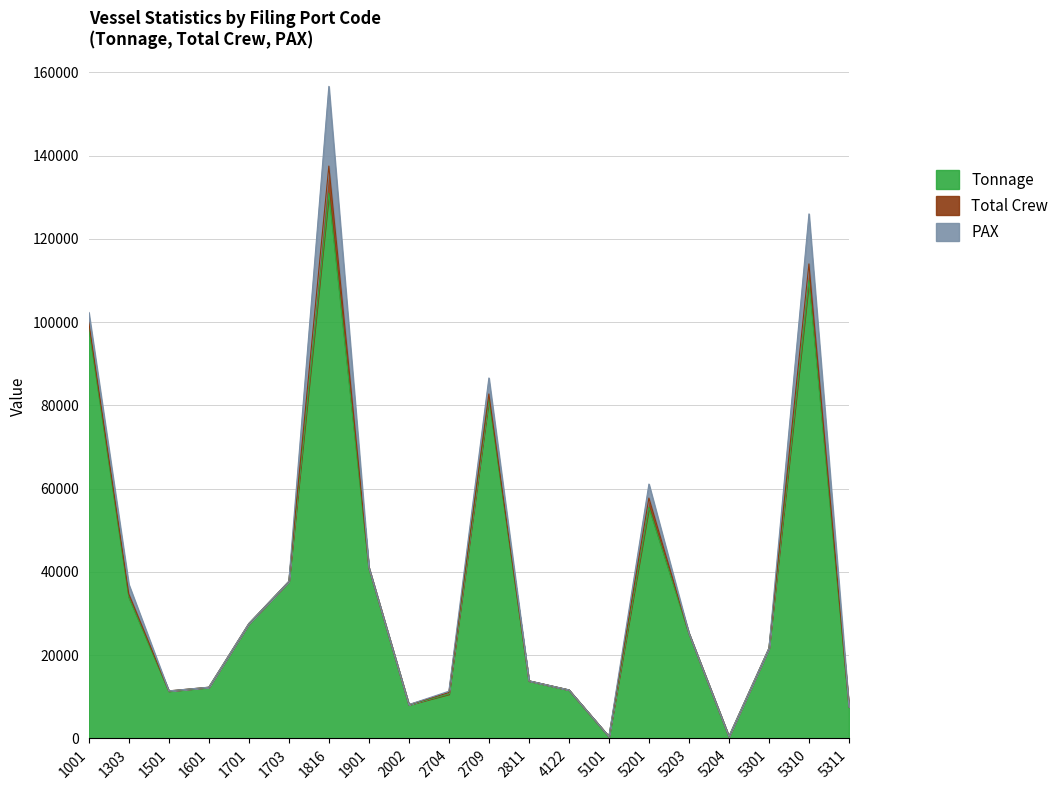

Between which two adjacent categories do Total Crew and PAX first intersect?

1303 and 1501